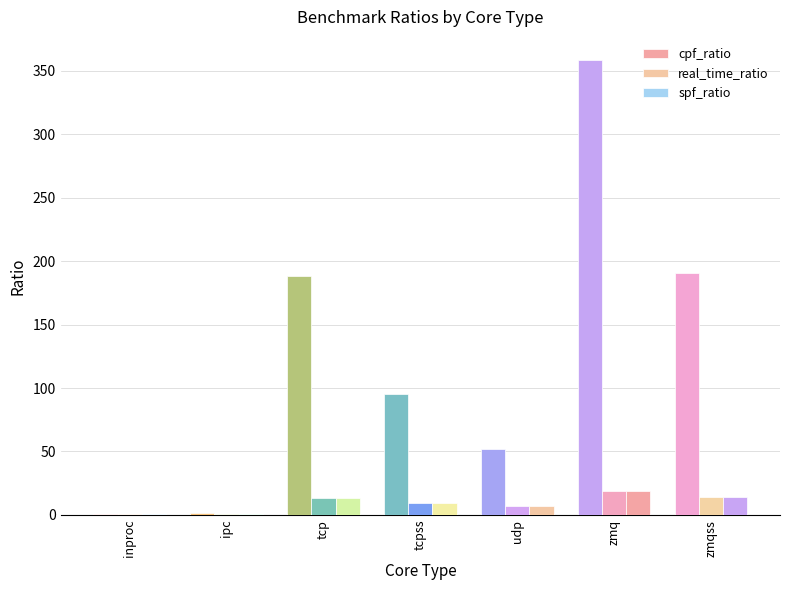

Read the spf_ratio value at zmq.

18.9